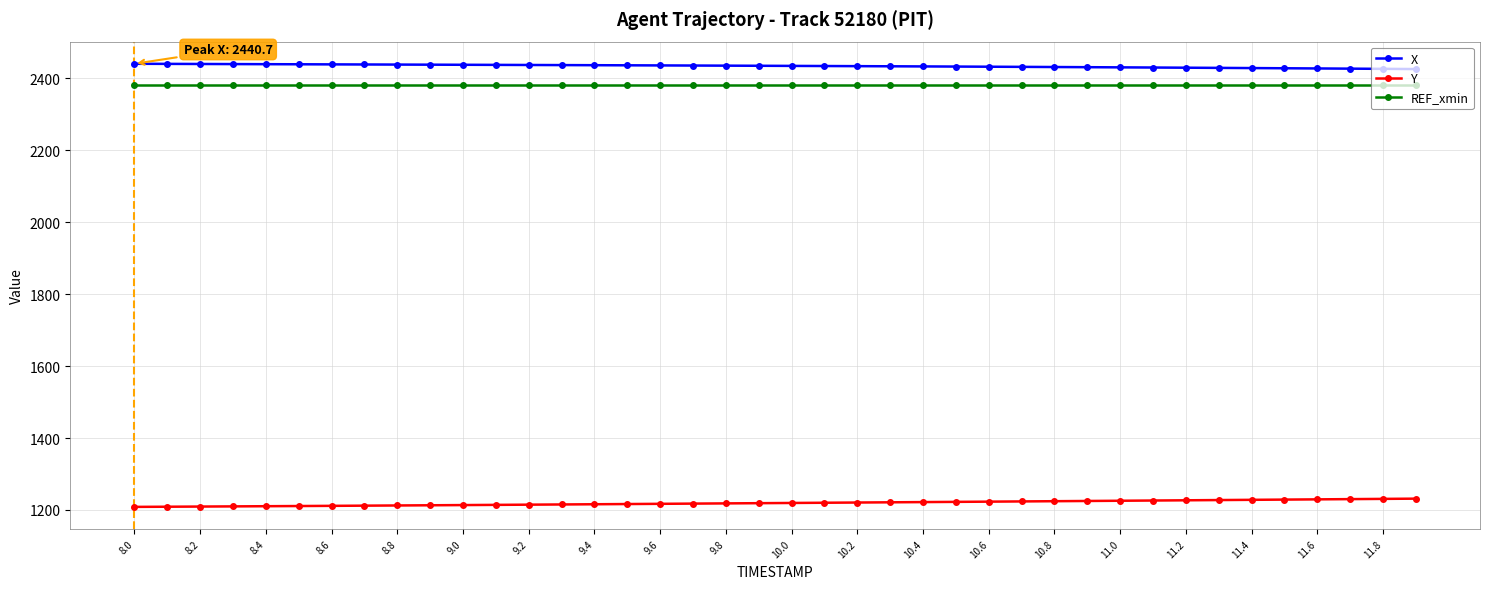

What is the average value of the REF_xmin series?

2382.9